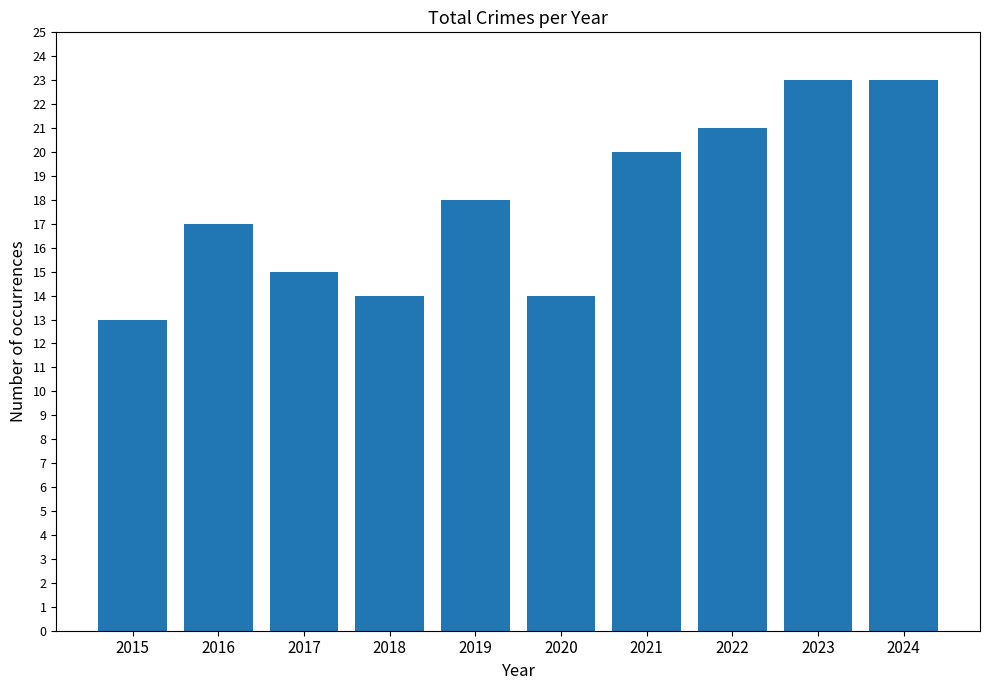

Reading left to right, what are all the values shown in this chart?

2015=13	2016=17	2017=15	2018=14	2019=18	2020=14	2021=20	2022=21	2023=23	2024=23